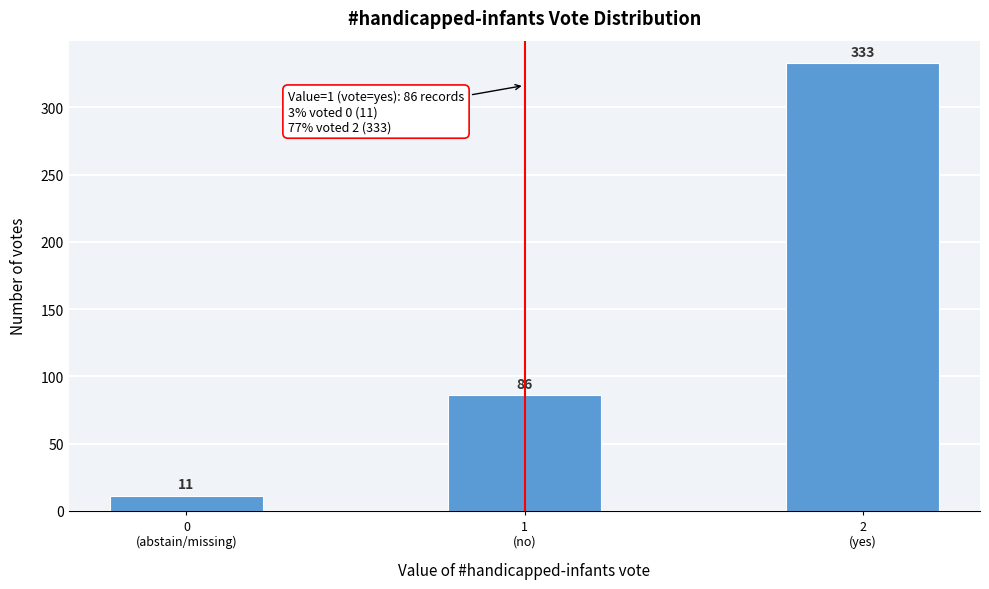

Reading right to left, what are all the values shown in this chart?

333	86	11